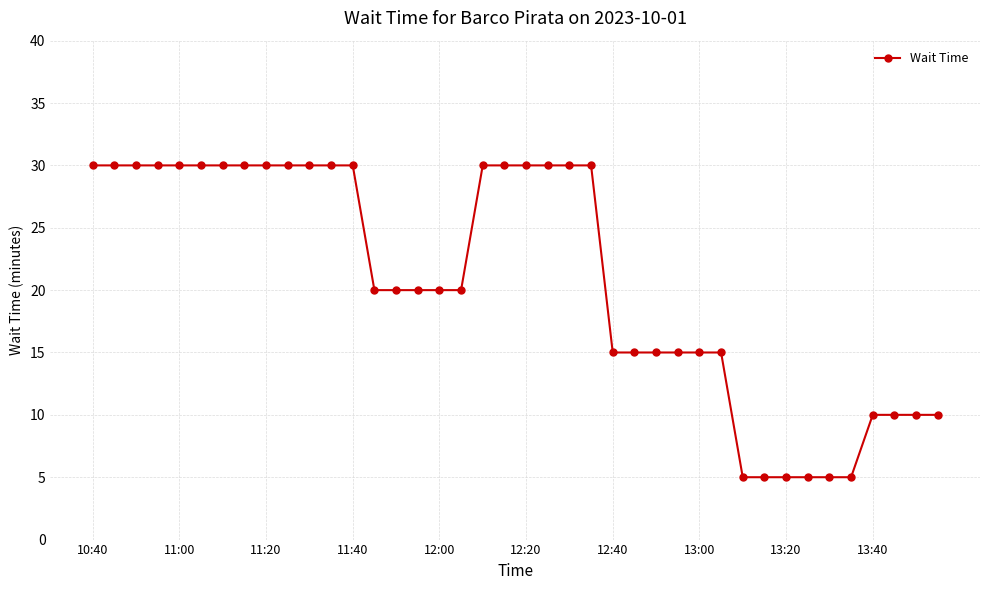

What is the value of the 11th point from the left?

30